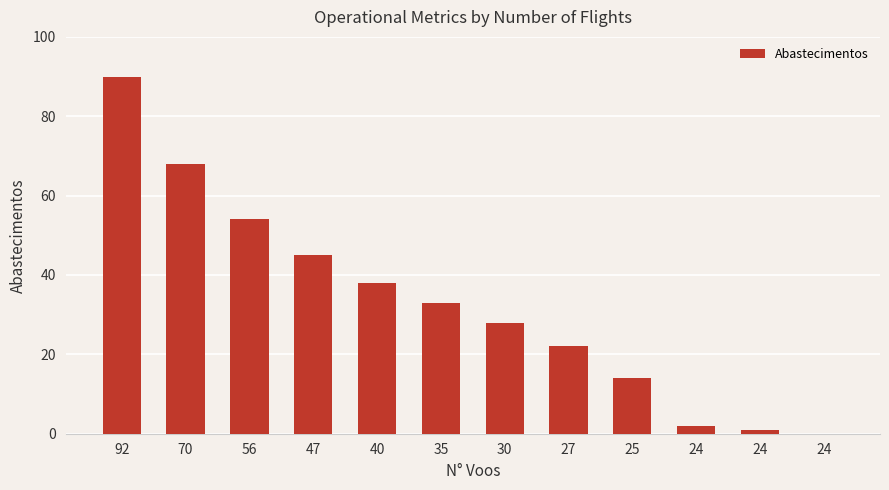

How many values are below 33?

6